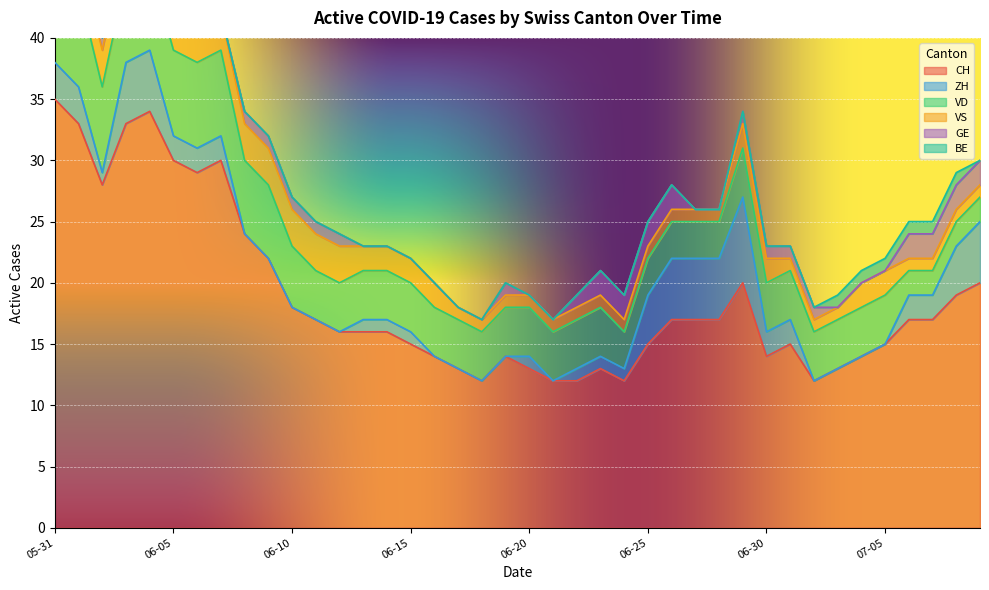

What is the approximate value of CH at 2020-06-04?

34